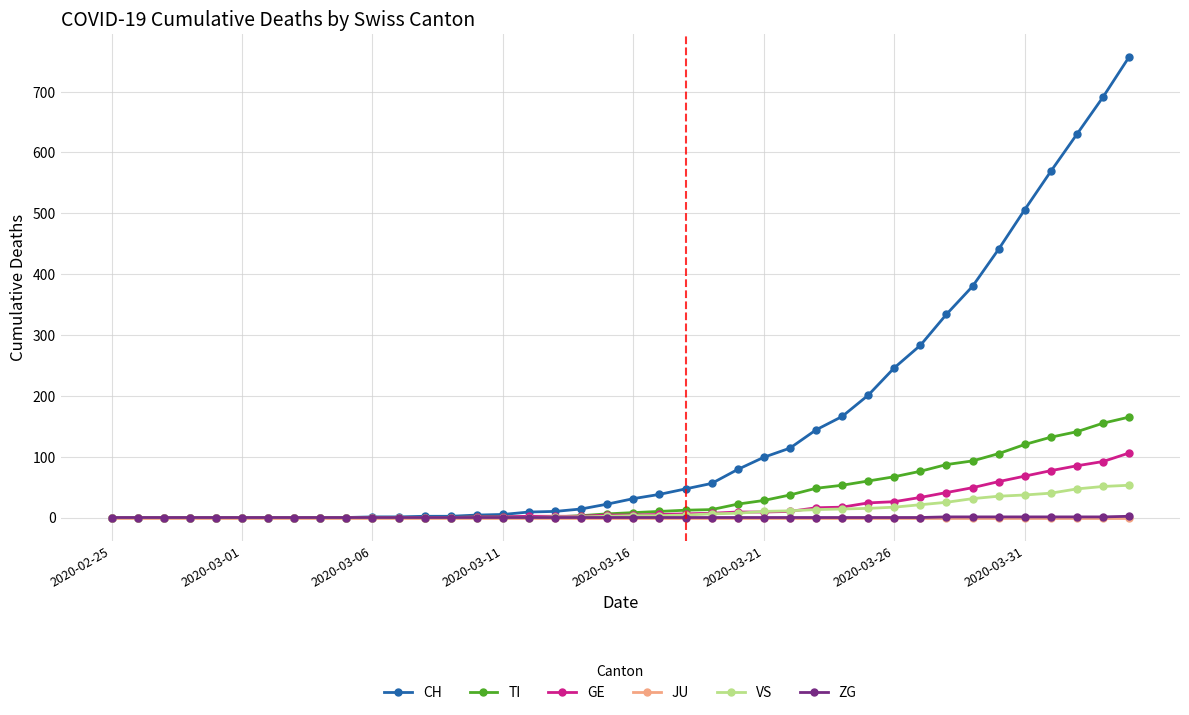

Is this an area chart (filled region under the line)?

No